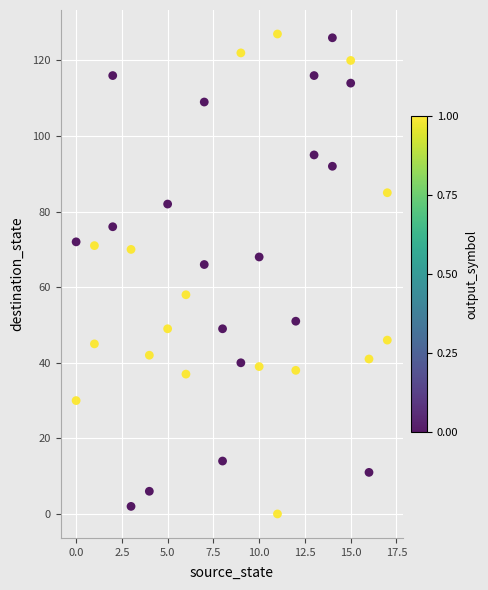

What Y value in the scatter plot is closest to 63?

66